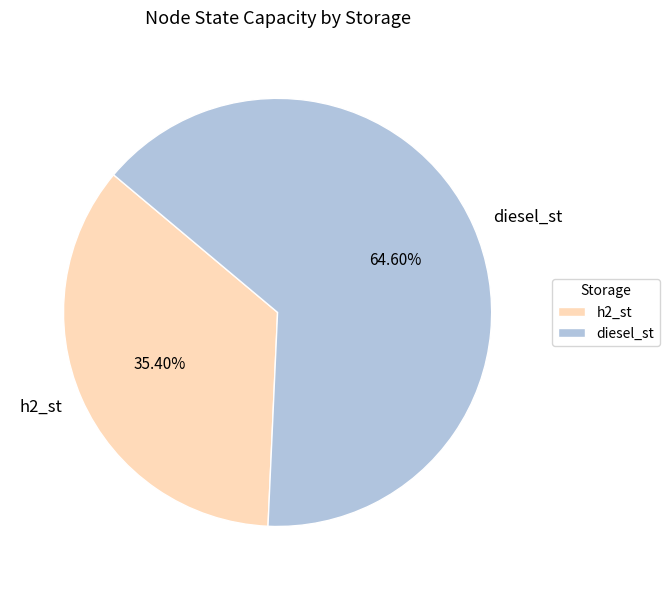

Does h2_st represent more than half of the total?

No